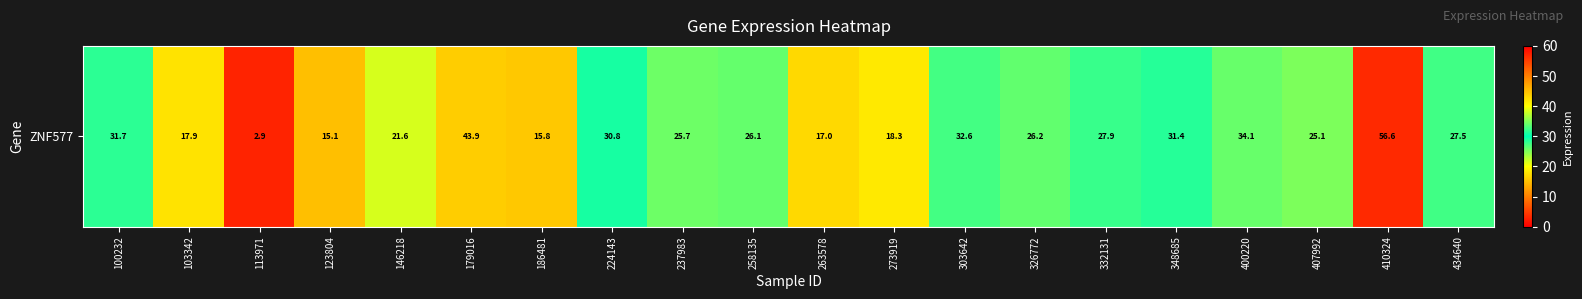

Approximately how many times larger is the value at 410324 compared to 326772?

2.2